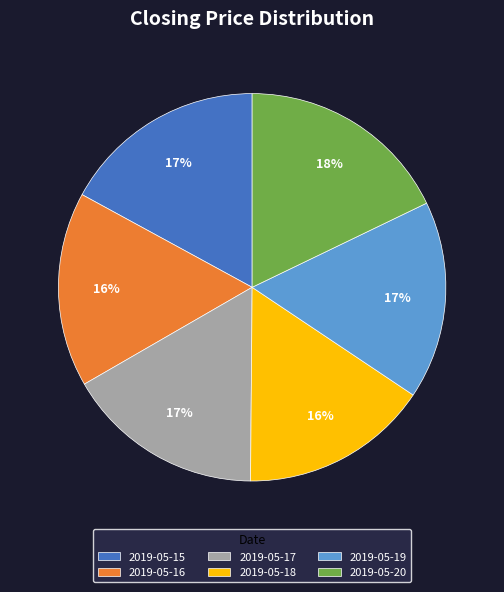

The 2019-05-15 slice represents 17% of the pie. True or false?

True